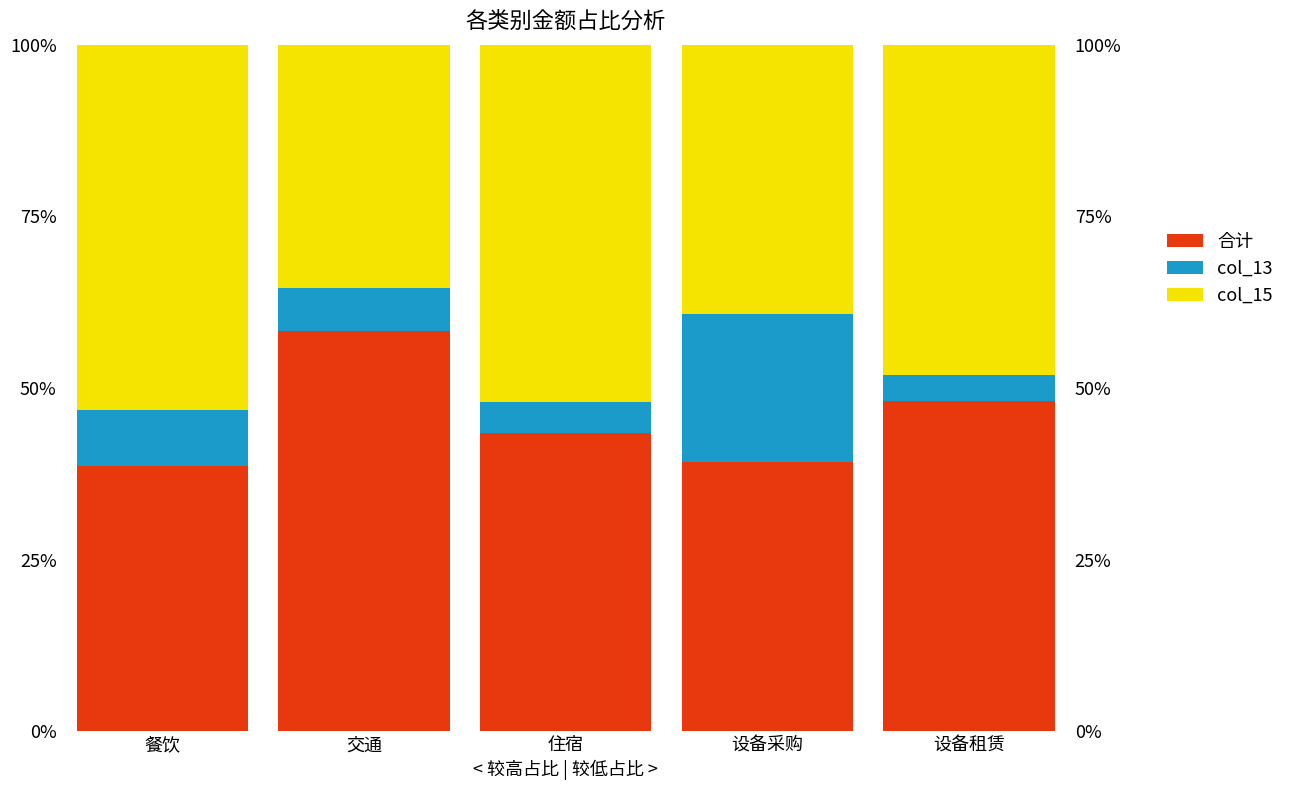

At which label does 合计 reach its peak?

交通